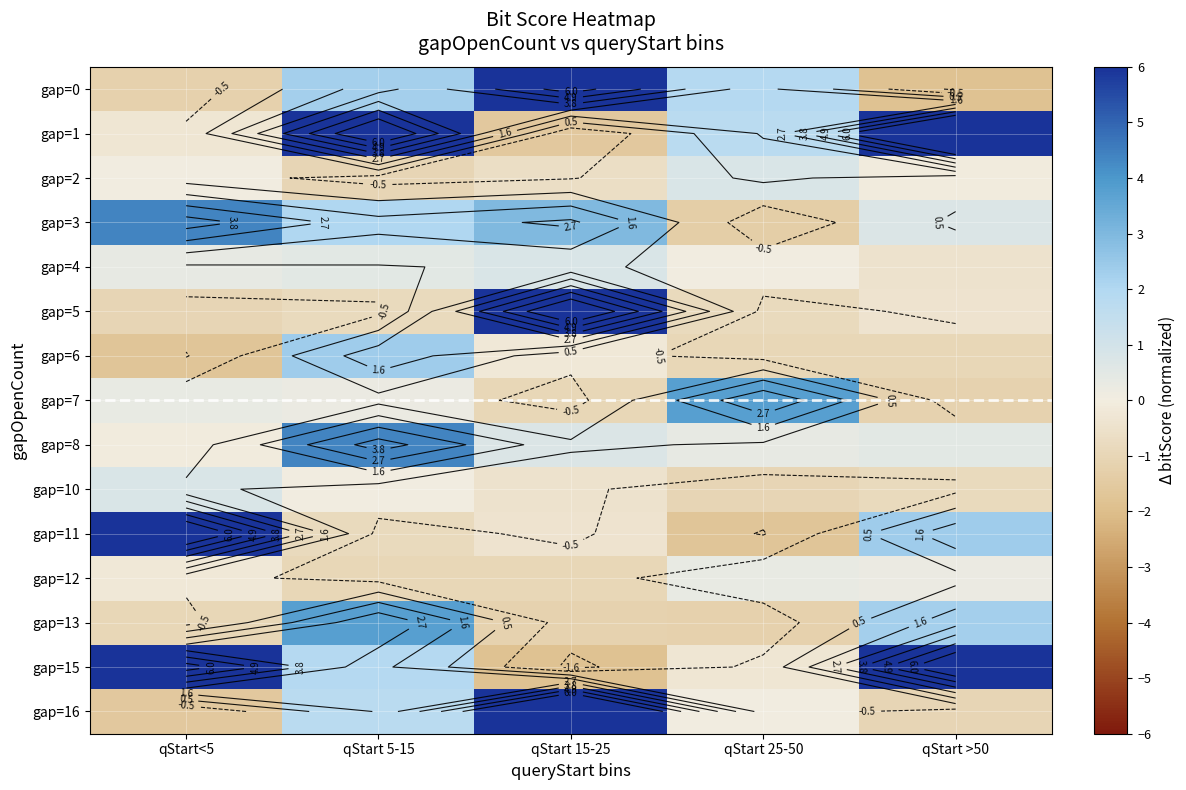

How many values in the gap=6 series are below 0?

4